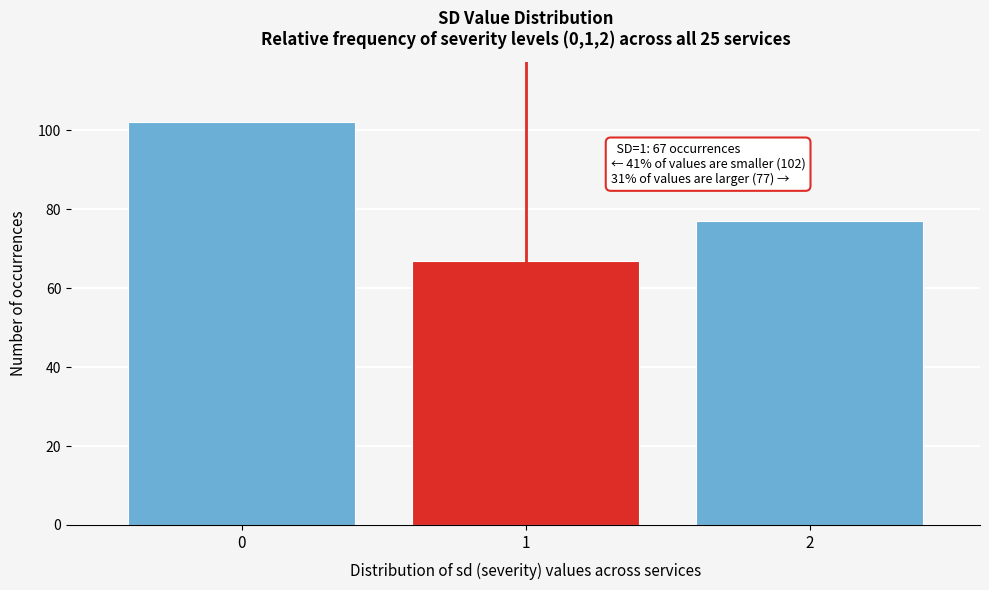

Reading left to right, extract all data points from this chart.

0=102	1=67	2=77